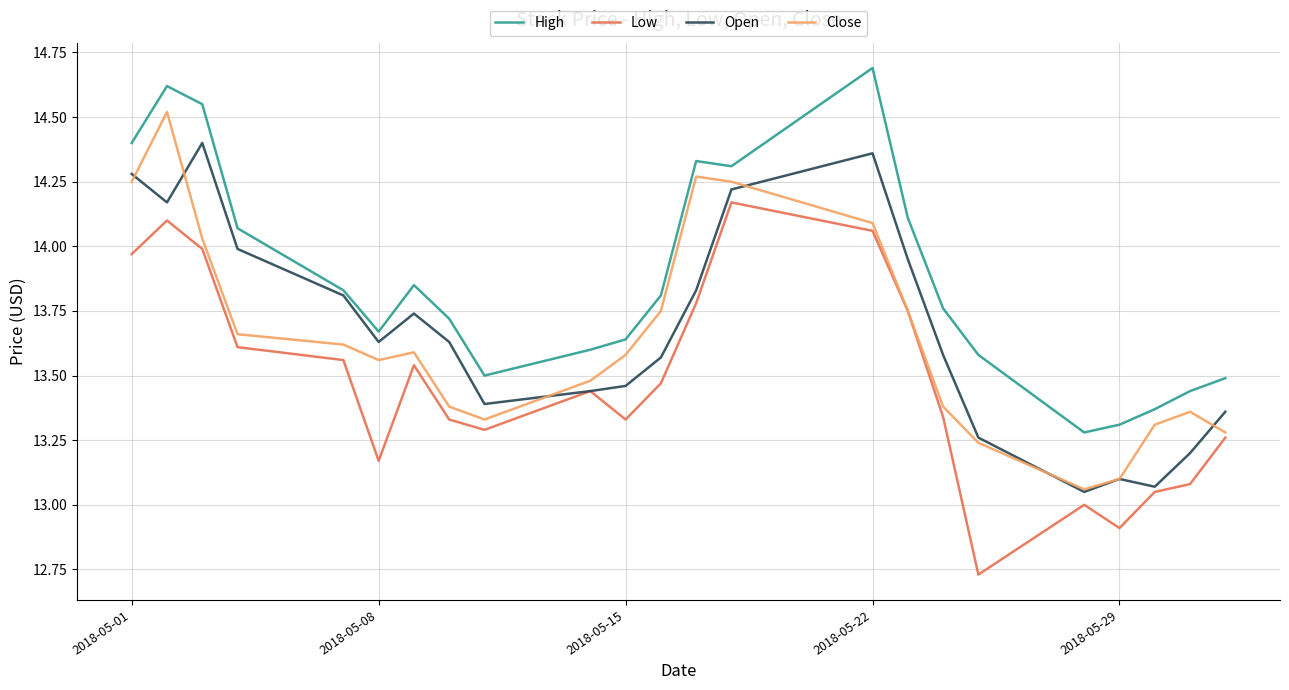

True or false: High and Low cross at least once.

False